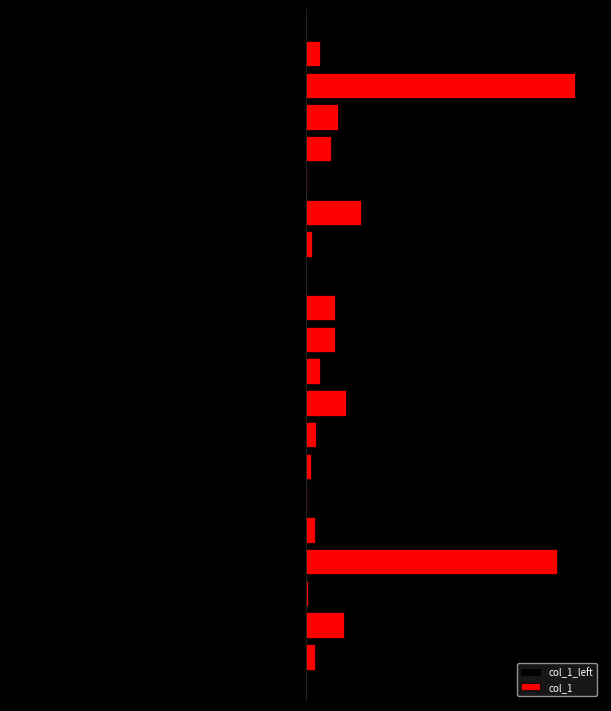

What are all the series names shown in the legend?

col_1_left, col_1